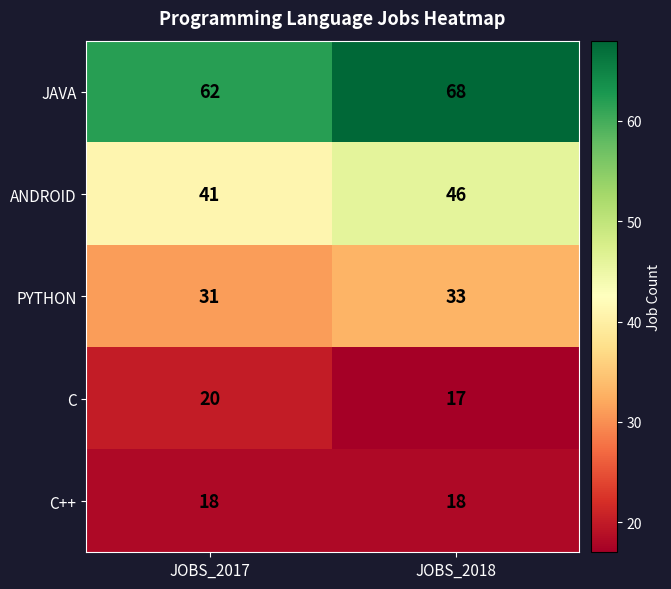

What is the highest value of the C series?

20